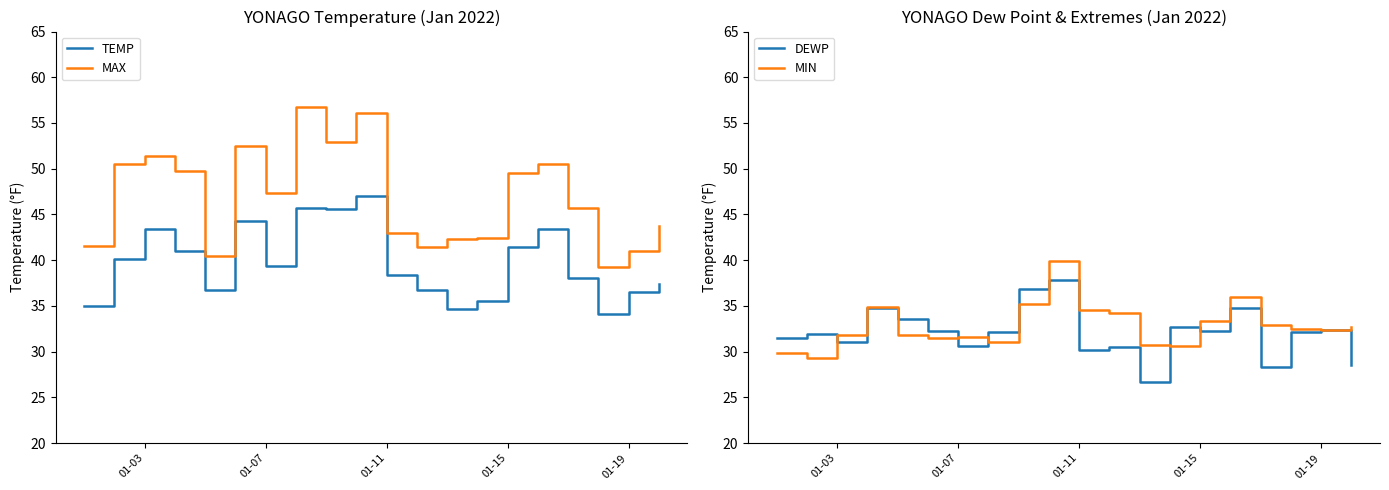

What is the sum of all MAX values?

937.9